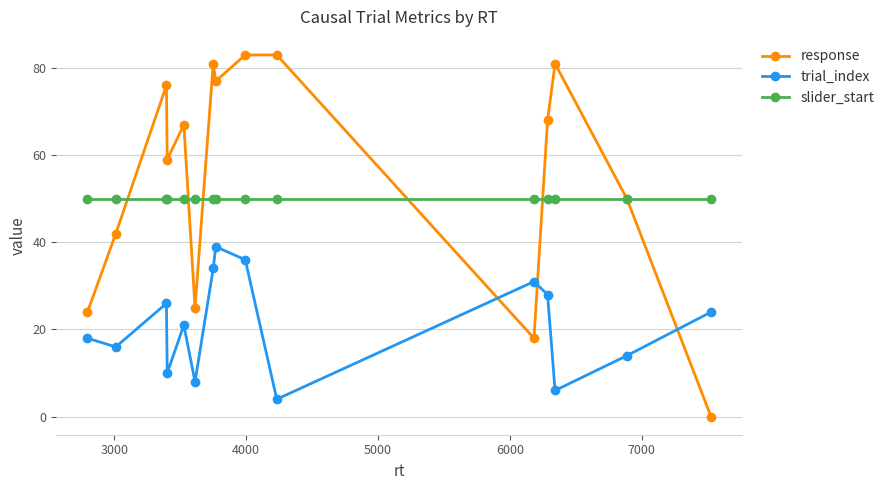

Rank the series by their maximum value, from lowest to highest.

trial_index, slider_start, response